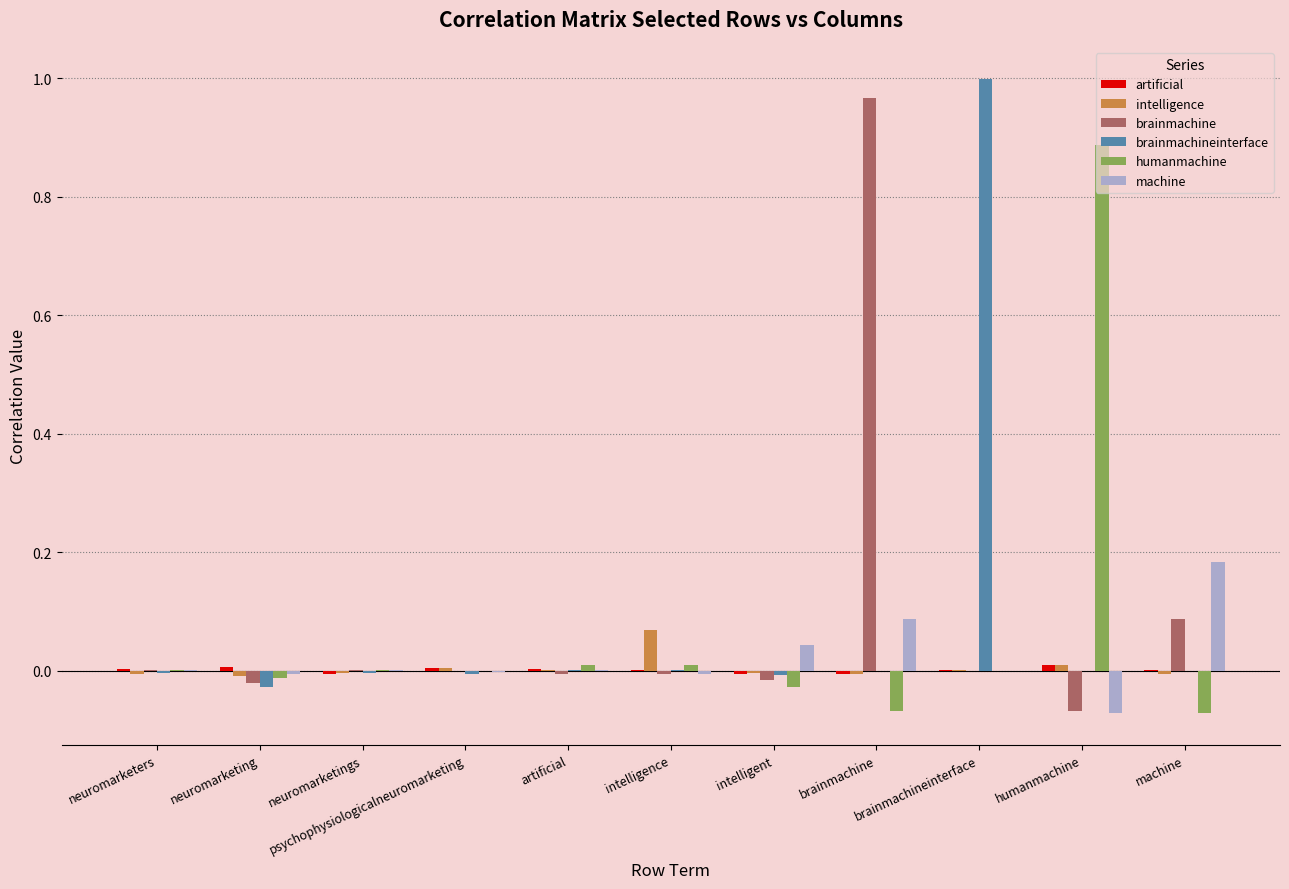

Between intelligence and brainmachineinterface, which series saw the biggest shift?

brainmachineinterface